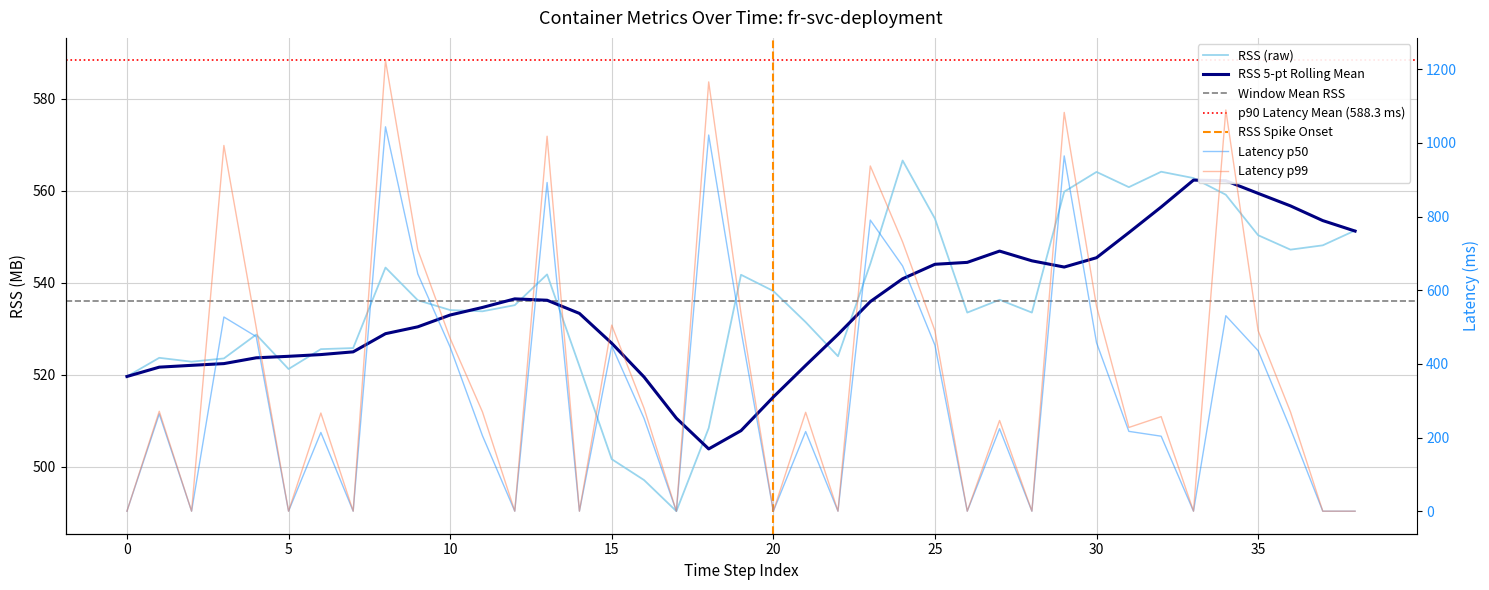

Reading left to right, extract all data points from this chart.

rss: 519.6	523.7	522.9	523.6	528.7	521.3	525.6	525.8	543.3	536.2	534.1	533.8	535.1	541.8	521.9	501.7	497.2	490.4	508.4	541.7	538.2	531.4	524.1	544.1	566.5	553.9	533.5	536.3	533.5	559.8	564.1	560.8	564.1	562.7	559.1	550.3	547.2	548.1	551.3
latency_p50: 0.0	264.1	0.0	527.3	474.1	0.0	213.8	0.0	1043.8	644.2	445.5	204.9	0.0	892.5	0.0	449.1	252.0	0.0	1021.4	490.7	0.0	216.2	0.0	790.5	665.7	450.7	0.0	223.9	0.0	964.8	457.4	216.8	203.6	0.0	530.8	435.8	223.8	0.0	0.0
latency_p90: 0.0	271.3	0.0	993.1	498.9	0.0	266.5	0.0	1224.0	709.7	469.4	269.6	0.0	1018.2	0.0	505.3	279.5	0.0	1165.7	536.6	0.0	268.5	0.0	937.4	731.2	489.8	0.0	246.3	0.0	1082.8	556.0	227.3	256.8	0.0	1089.4	490.1	269.7	0.0	0.0